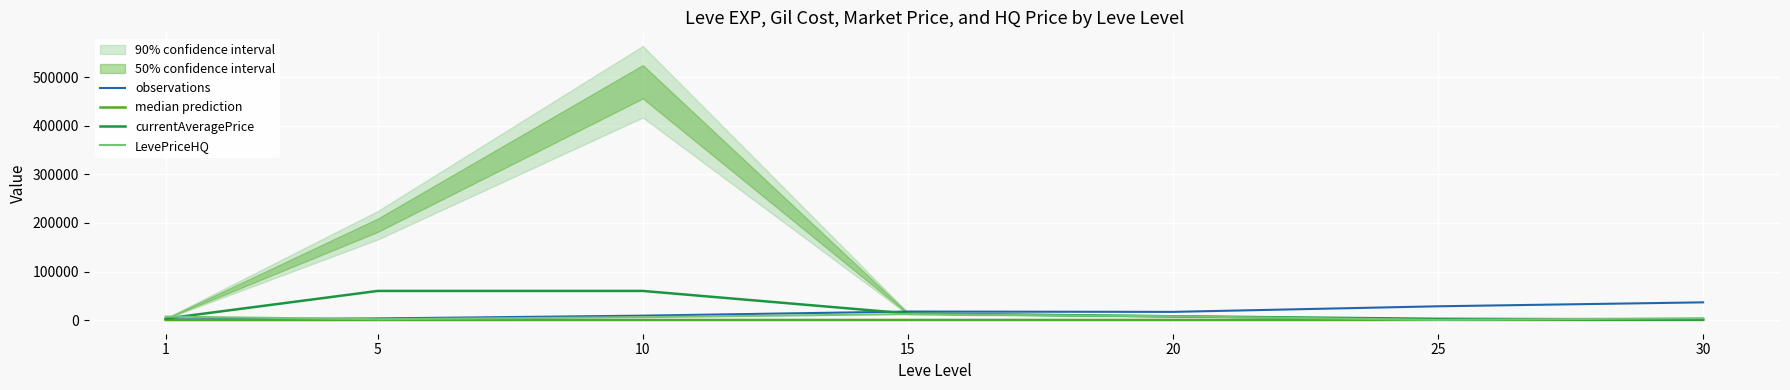

Rank the series at 5 from highest to lowest value.

currentAveragePrice, observations, LevePriceHQ, median prediction